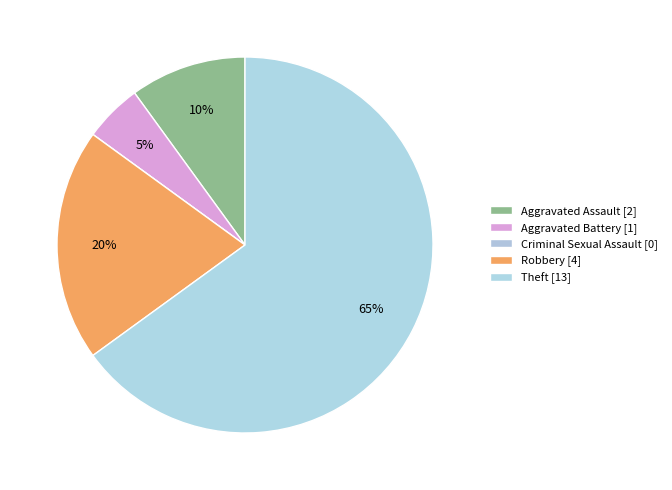

Count the number of slices in the pie.

5